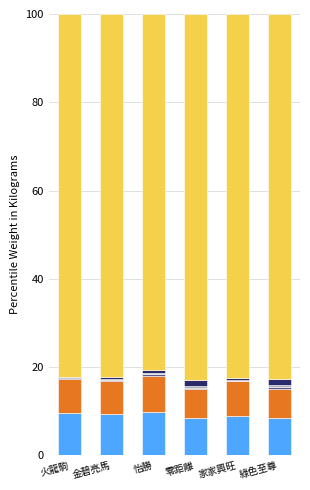

Are the bars grouped side by side (vs. stacked)?

No